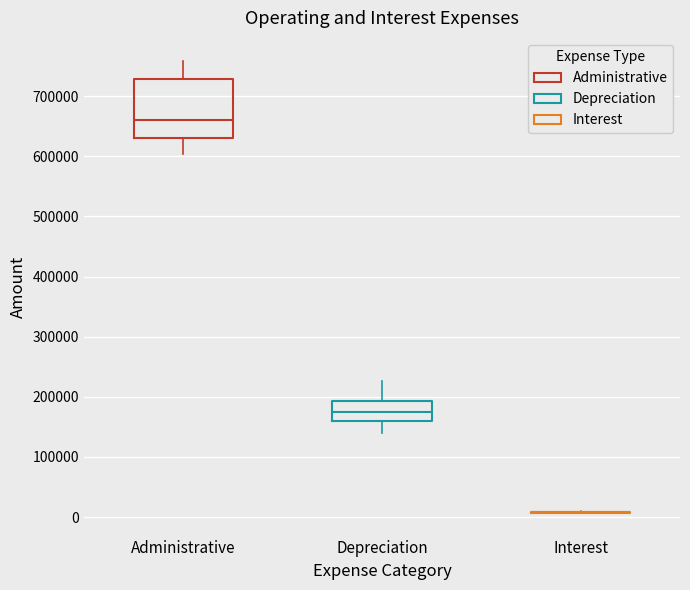

Which box is the tallest, from its lower edge to its upper edge?

Administrative